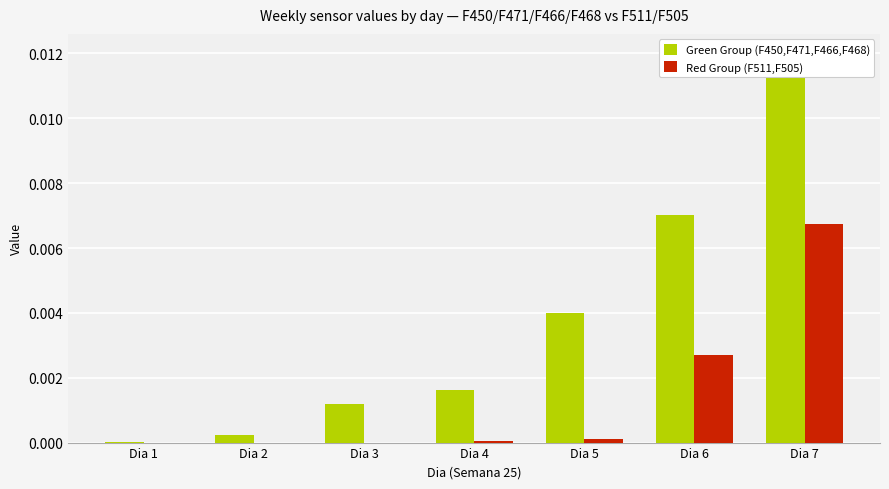

Which series has the largest range (max minus min)?

Green Group (F450,F471,F466,F468)